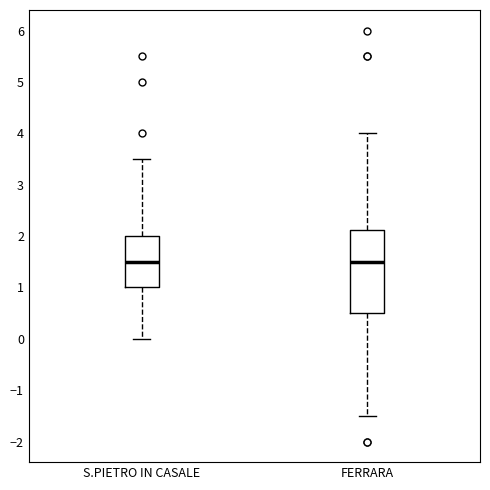

Comparing the boxes themselves (not the whiskers), which one is the tallest?

FERRARA